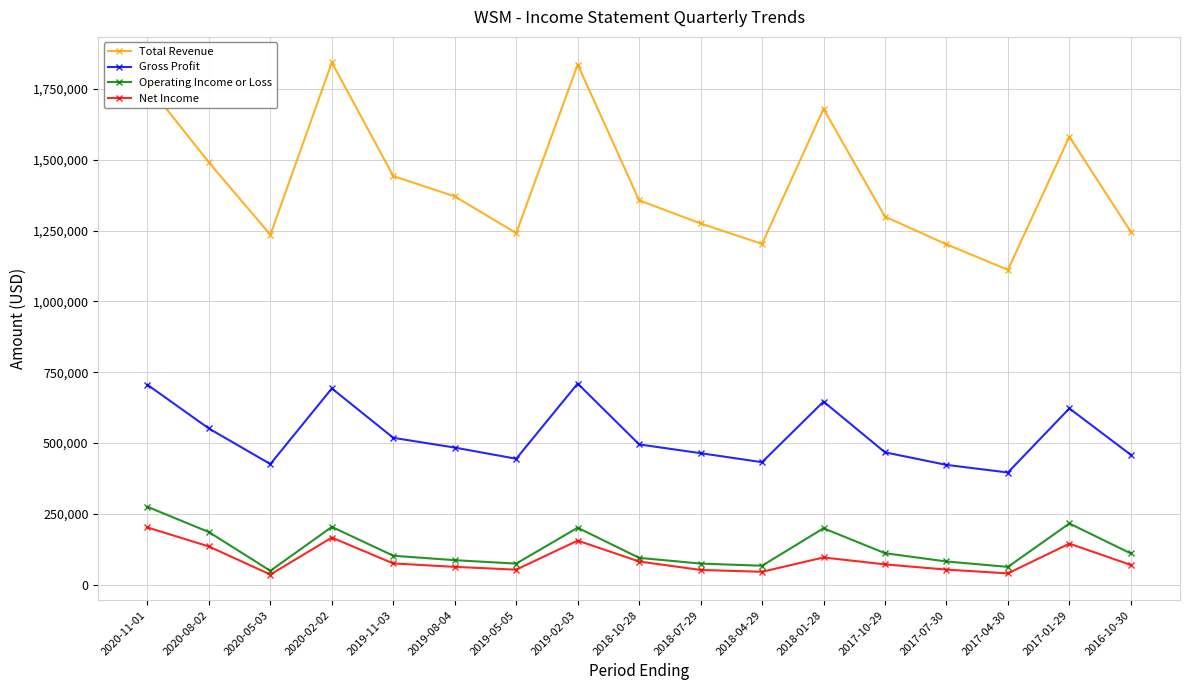

Which category has the highest value in the Operating Income or Loss series?

2020-11-01